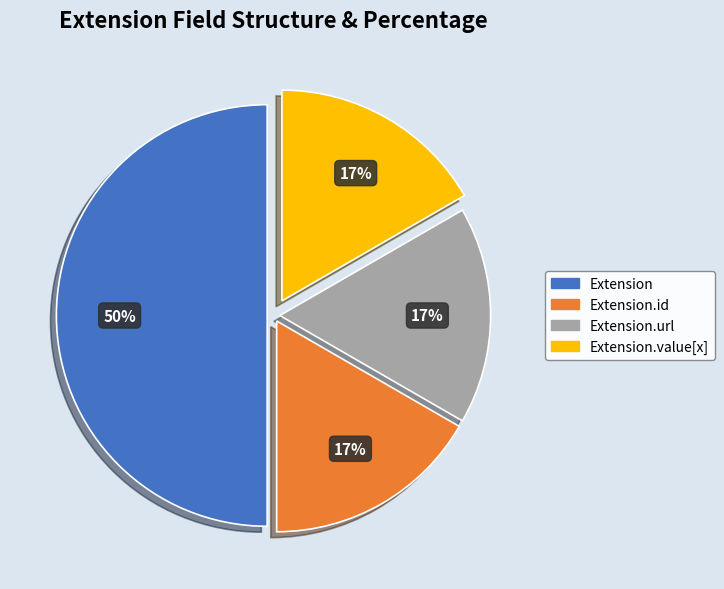

To the nearest percent, what is the average slice percentage?

25%